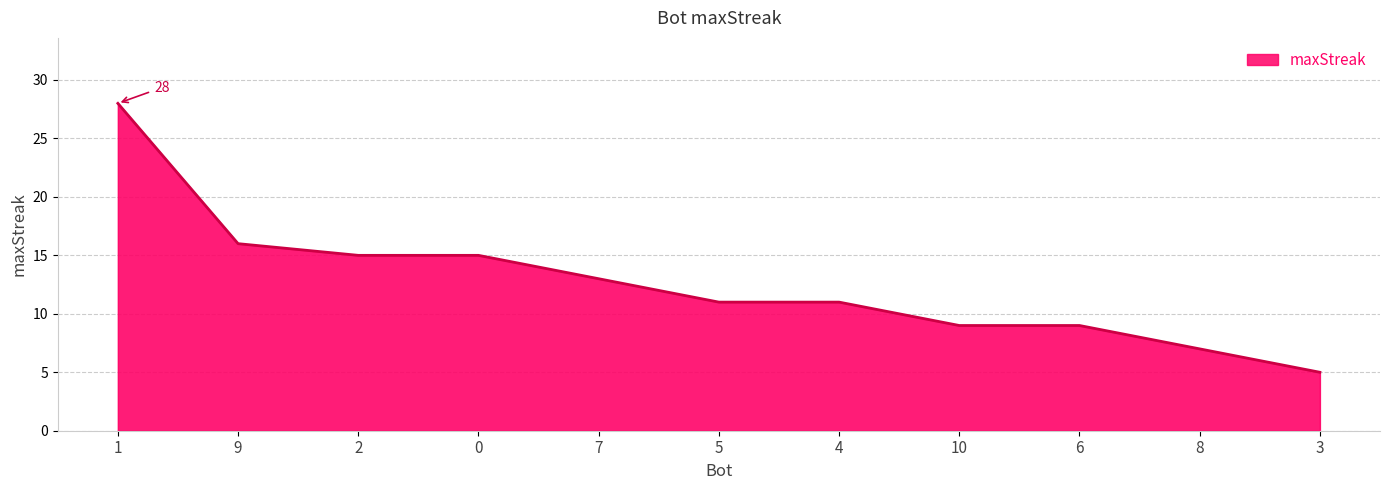

The chart shows a value of 11 at 4. True or false?

True